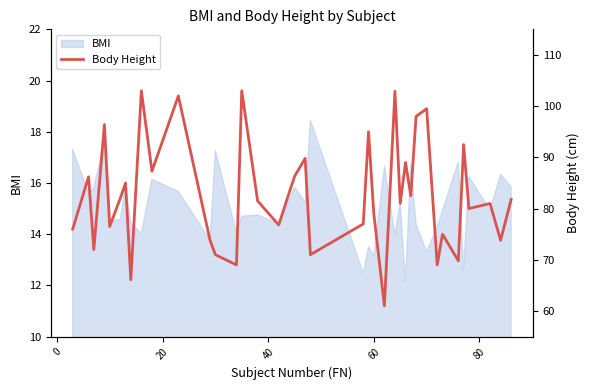

What is the sum of all values?

3222.5